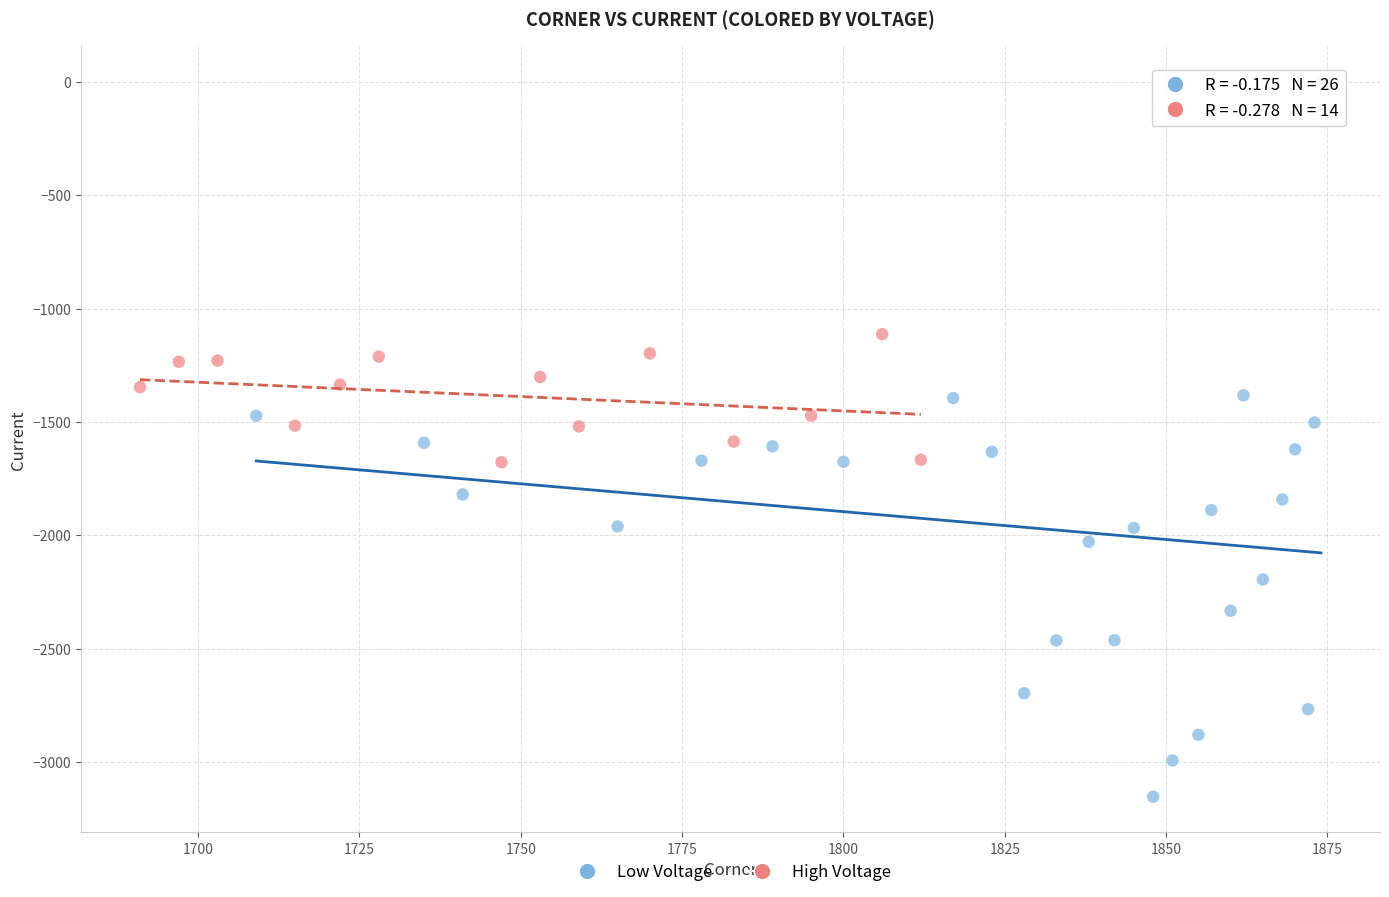

Which series has the widest spread of Y values?

Low Voltage